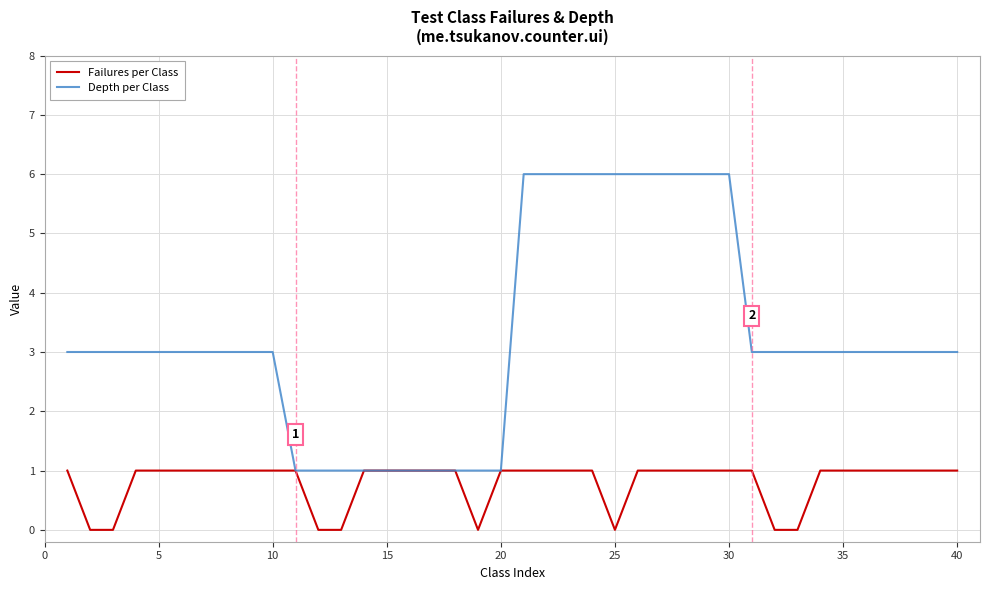

What is the maximum value shown in the chart?

6